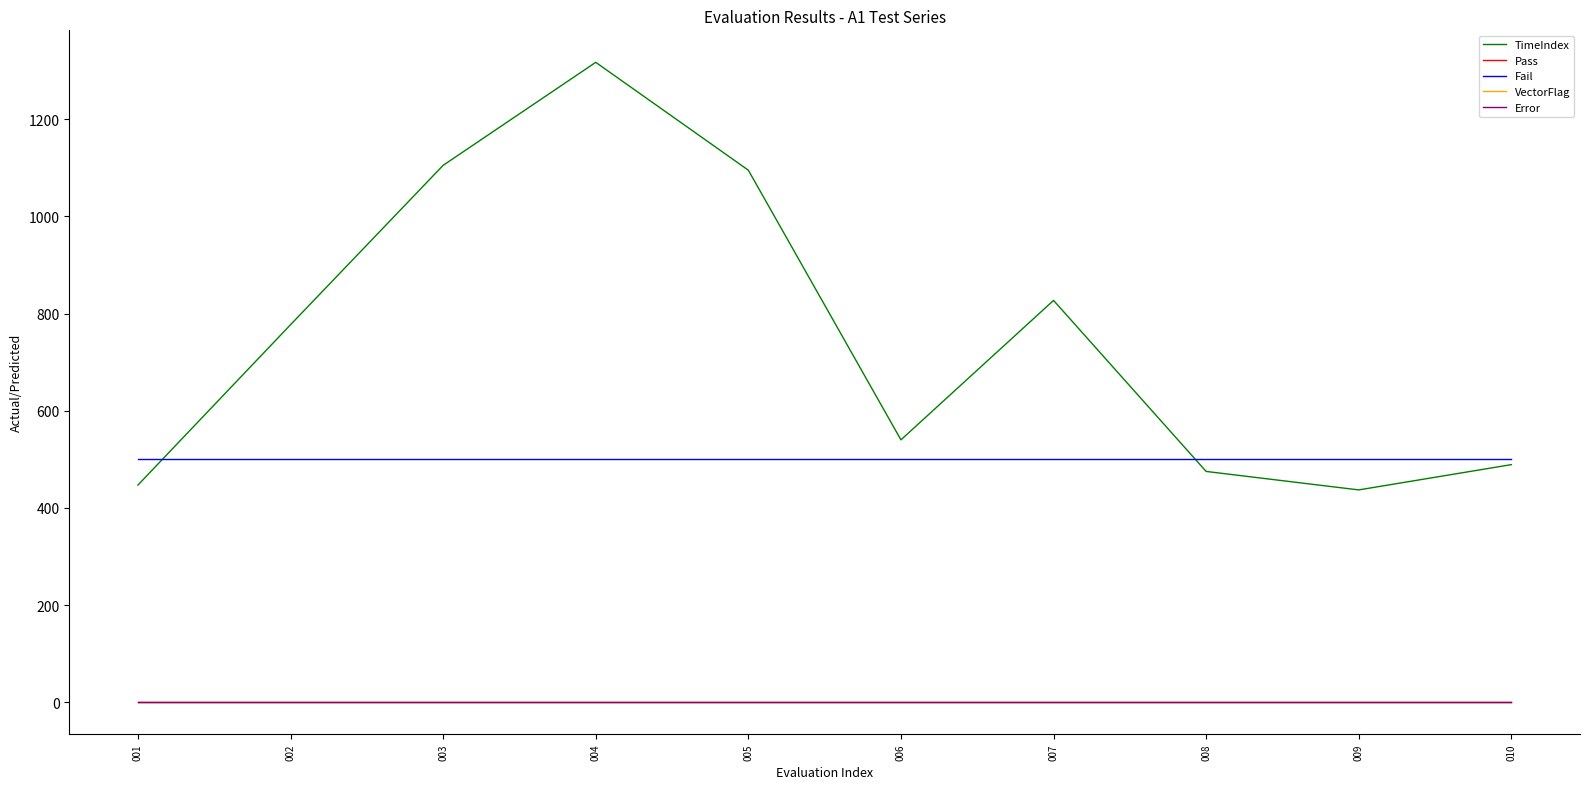

Does the chart display data point markers on the line(s)?

No